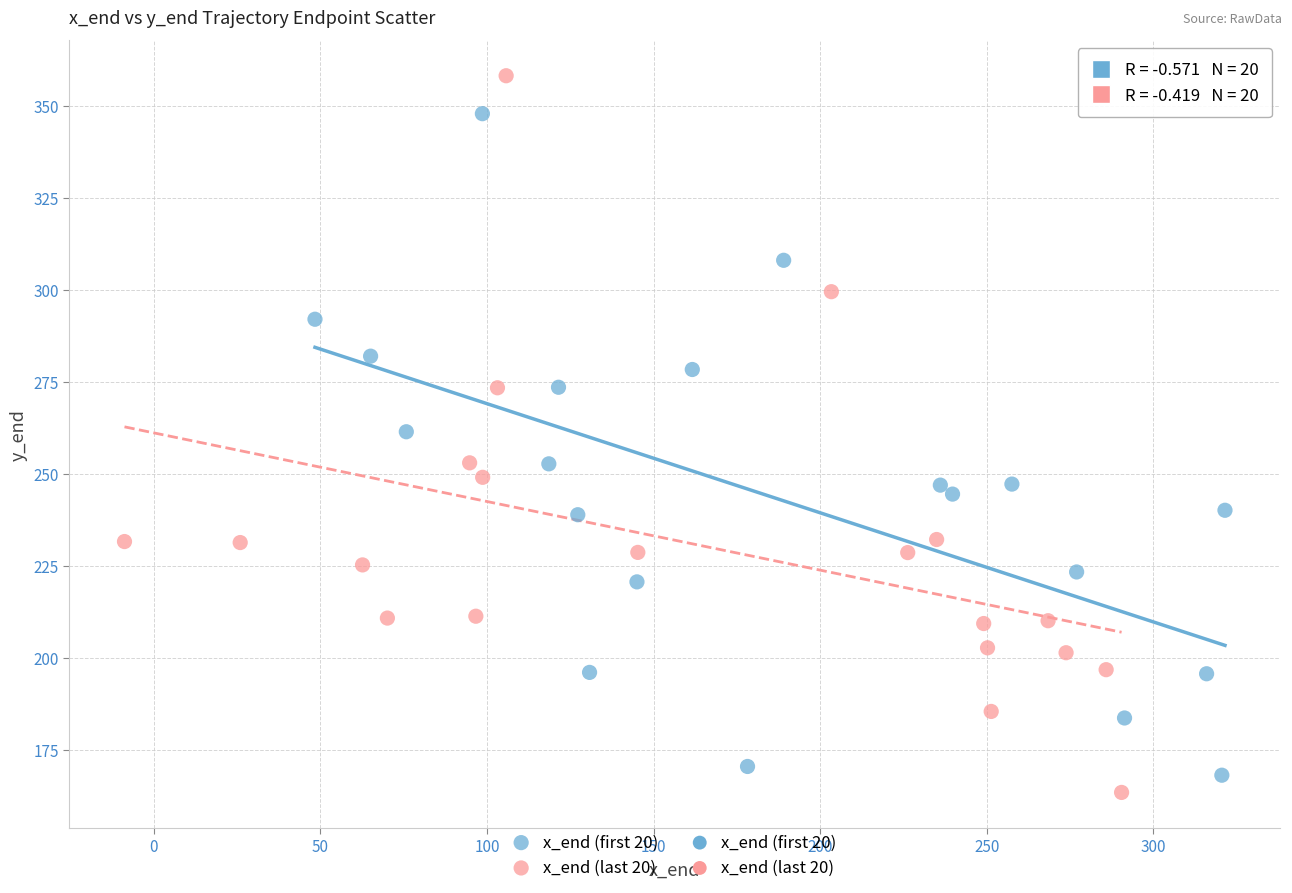

Which series reaches the maximum Y coordinate?

x_end (last 20)